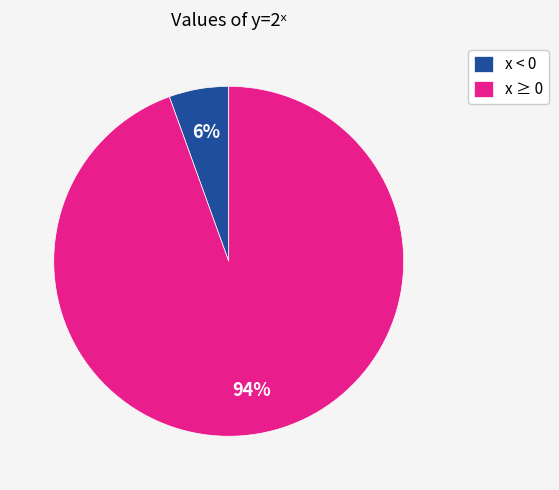

Which has a higher value, x < 0 or x ≥ 0?

x ≥ 0